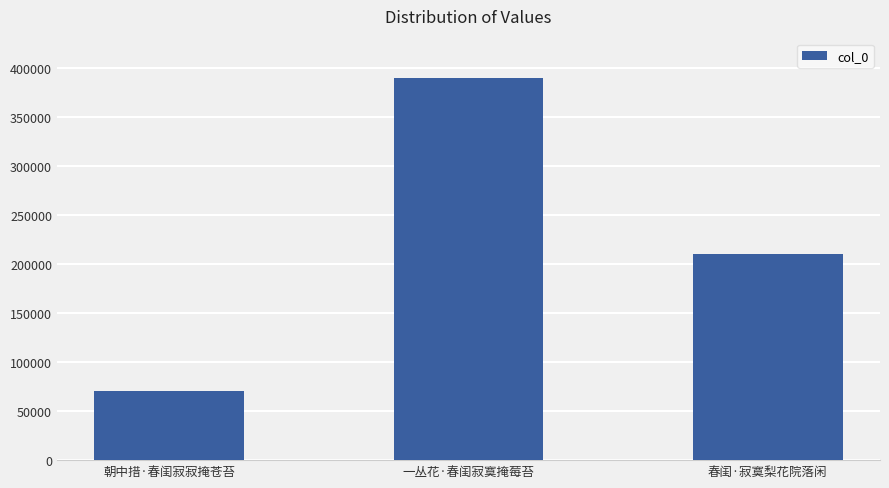

Rank the categories by value from highest to lowest.

一丛花·春闺寂寞掩莓苔, 春闺·寂寞梨花院落闲, 朝中措·春闺寂寂掩苍苔